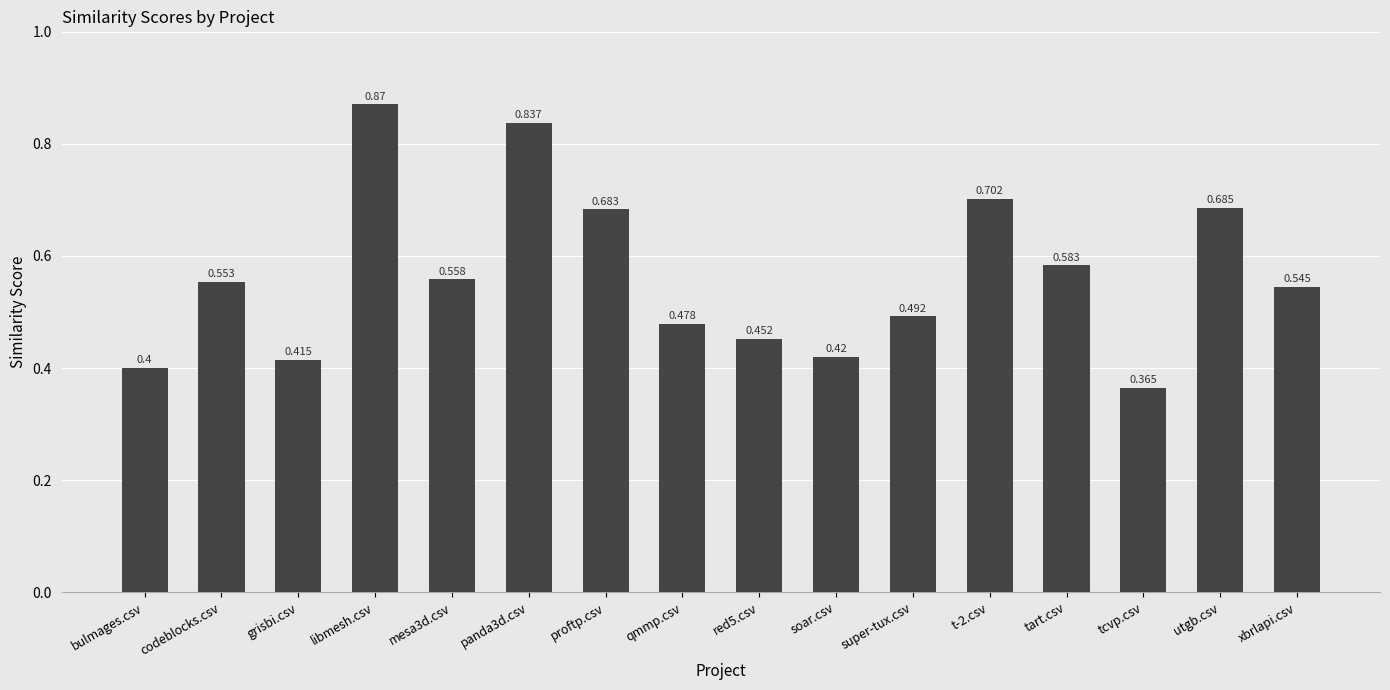

Rank the categories by value from highest to lowest.

libmesh.csv, panda3d.csv, t-2.csv, utgb.csv, proftp.csv, tart.csv, mesa3d.csv, codeblocks.csv, xbrlapi.csv, super-tux.csv, qmmp.csv, red5.csv, soar.csv, grisbi.csv, bulmages.csv, tcvp.csv